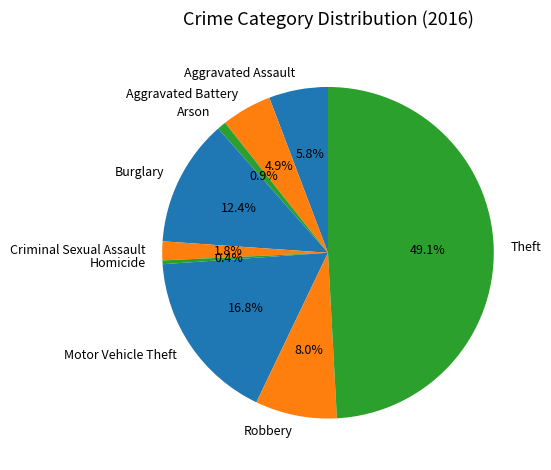

Which slice is the largest?

Theft